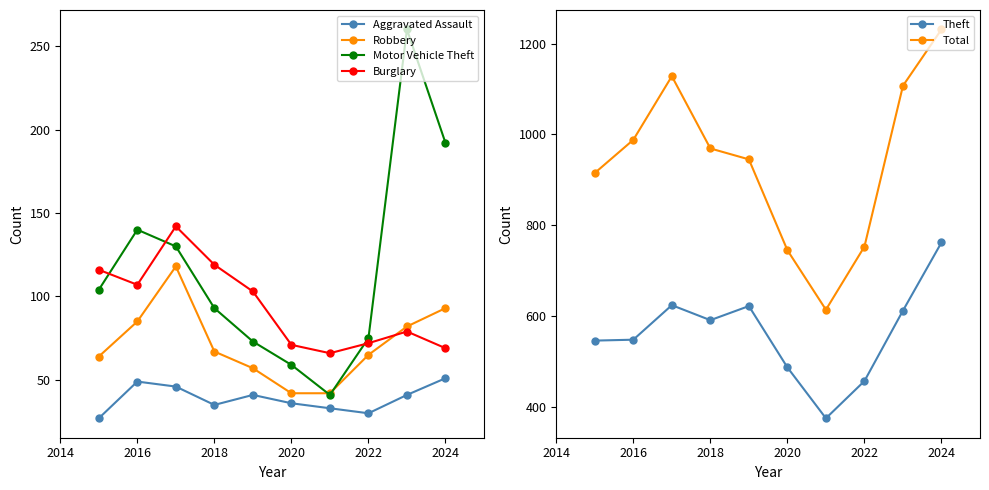

True or false: Burglary and Theft cross at least once.

False